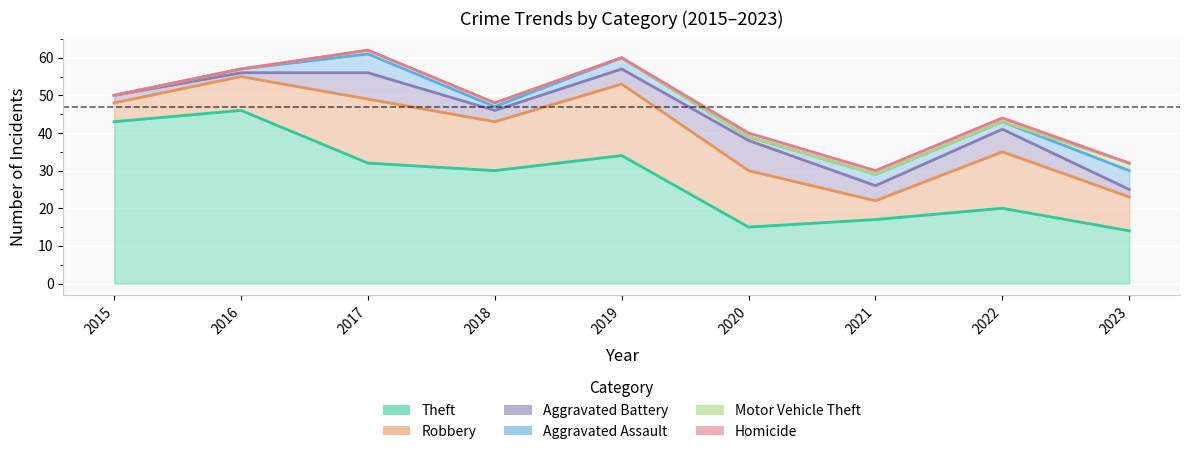

Between 2018 and 2021, which series saw the biggest shift?

Theft